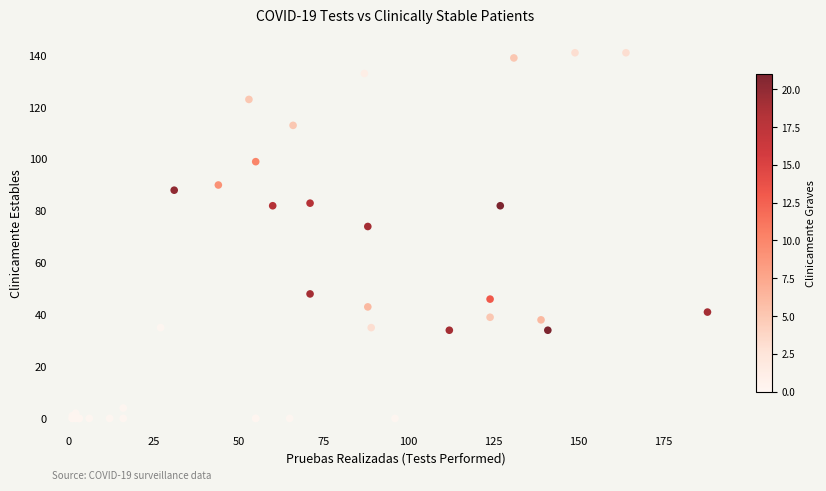

What Y value in the scatter plot is closest to 70?

74